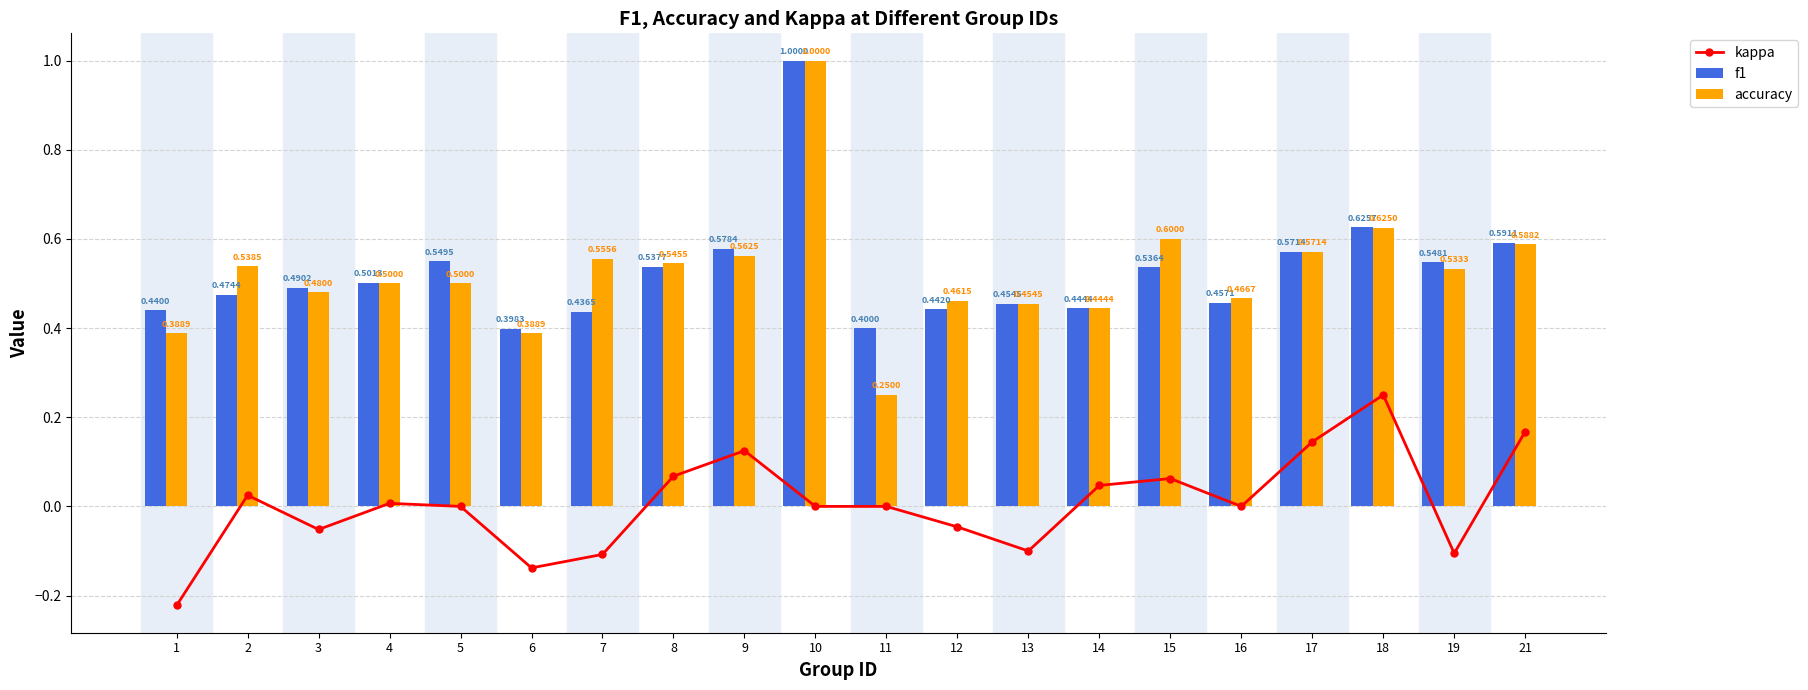

True or false: f1 has a value of 0.4 at 6.

True